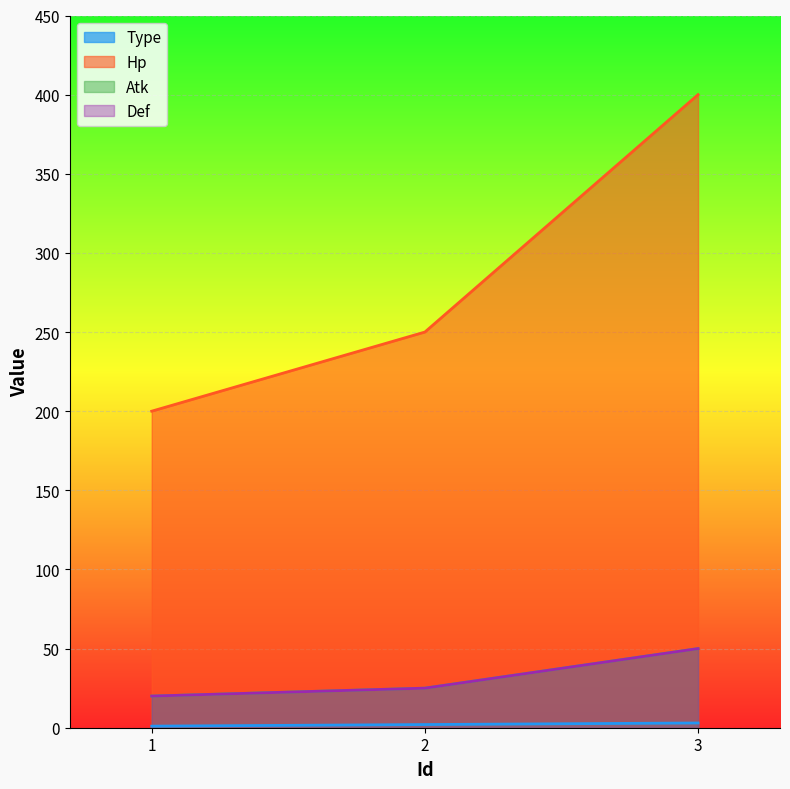

What is the difference between the maximum and minimum values in the Type series?

2